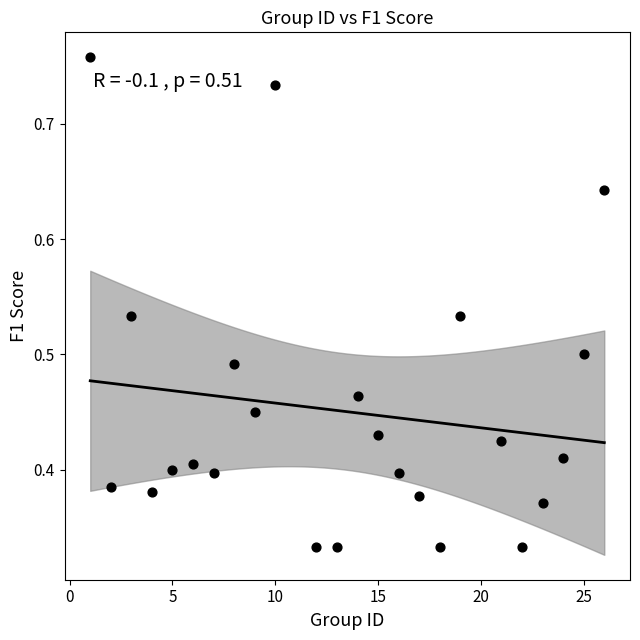

What is the range of X values (max minus min)?

25.0